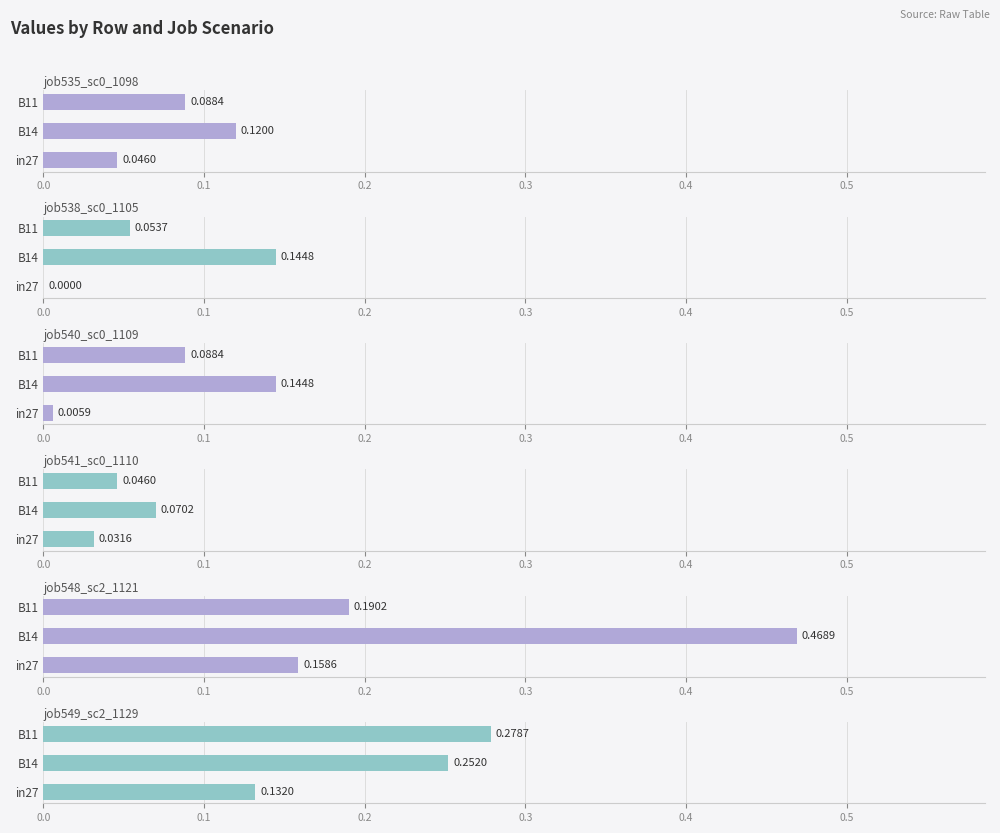

Which series has the largest range (max minus min)?

job548_scenario2_1121